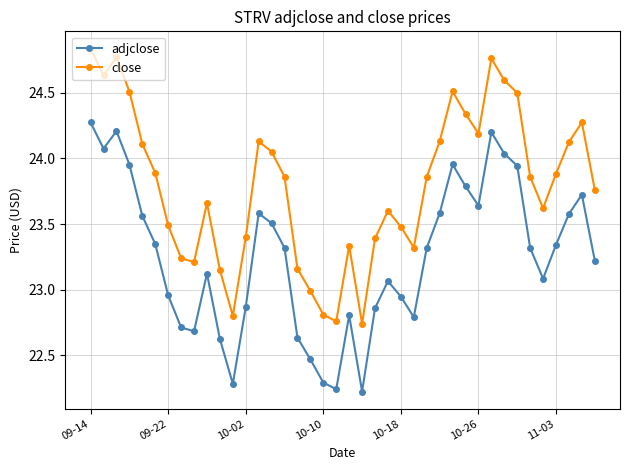

How many interior local valleys does the close series have?

8